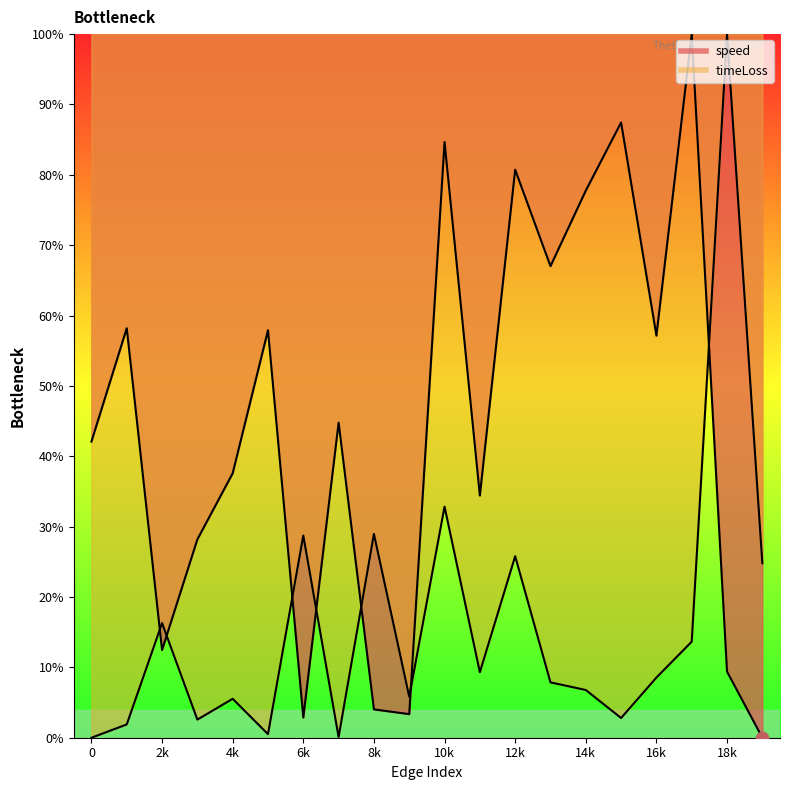

At which category is the sum across all series the highest?

10k